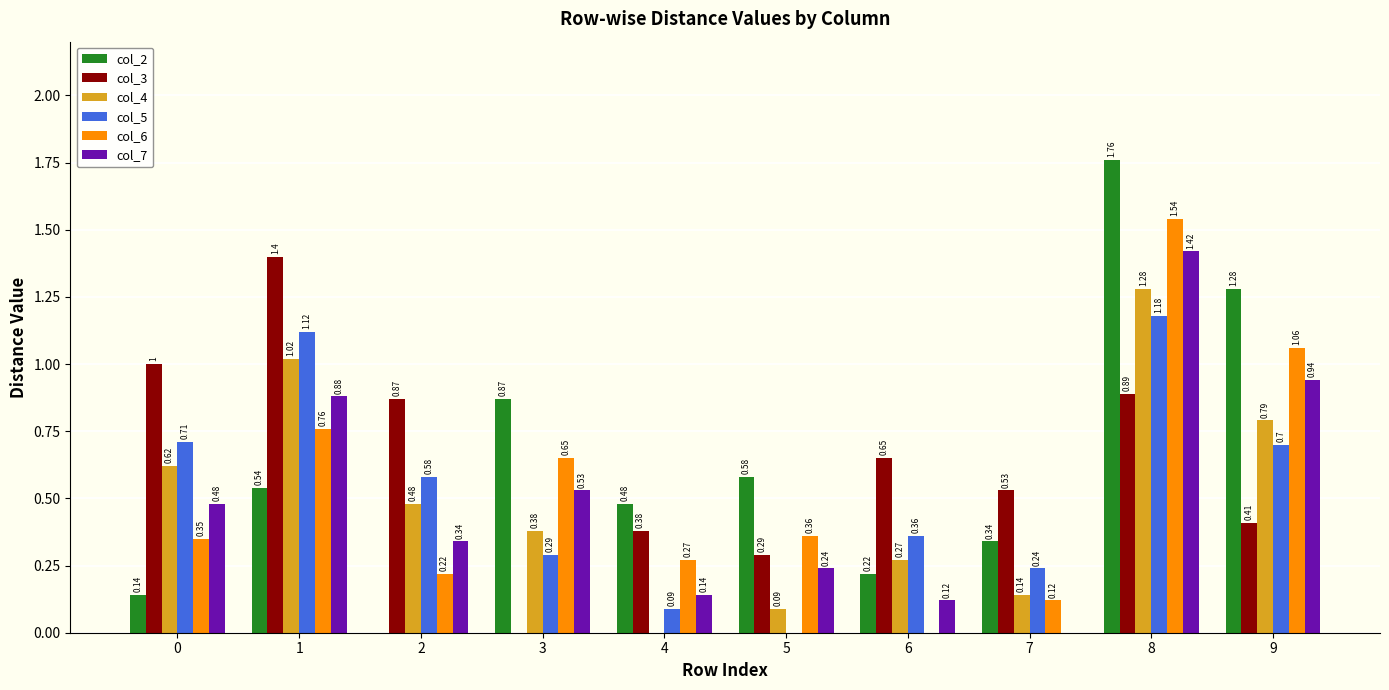

What is the sum of the col_7 values at 7 and 8?

1.4